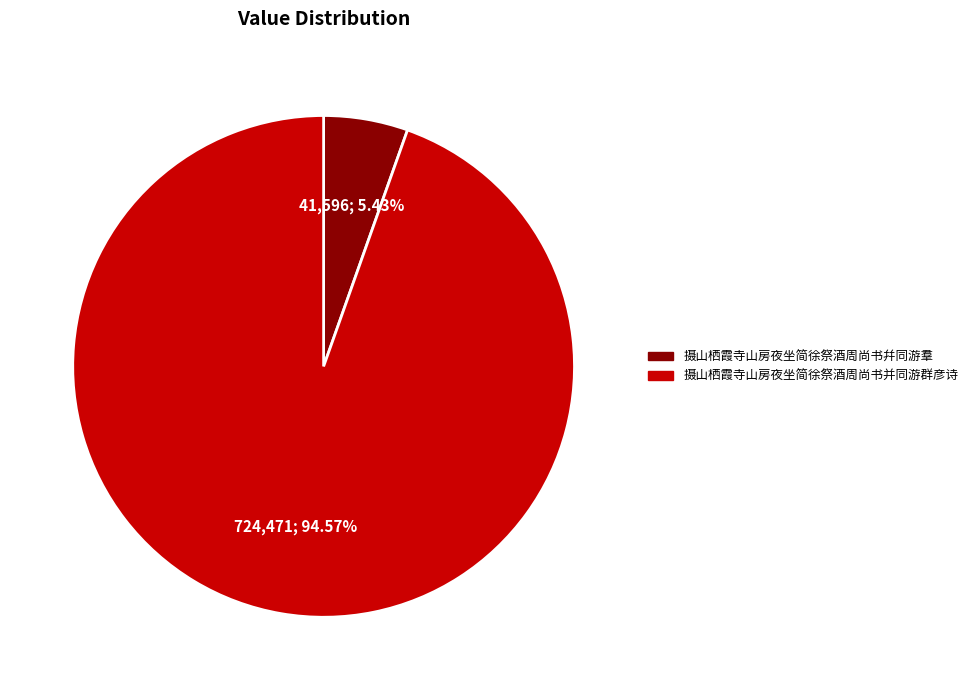

What percentage is NOT represented by 摄山栖霞寺山房夜坐简徐祭酒周尚书幷同游羣?

94.6%